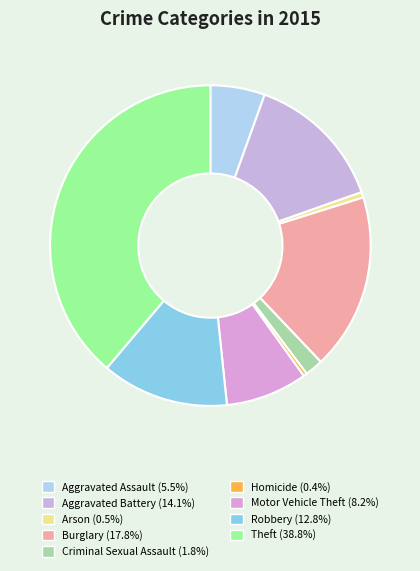

Count the number of slices in the pie.

9